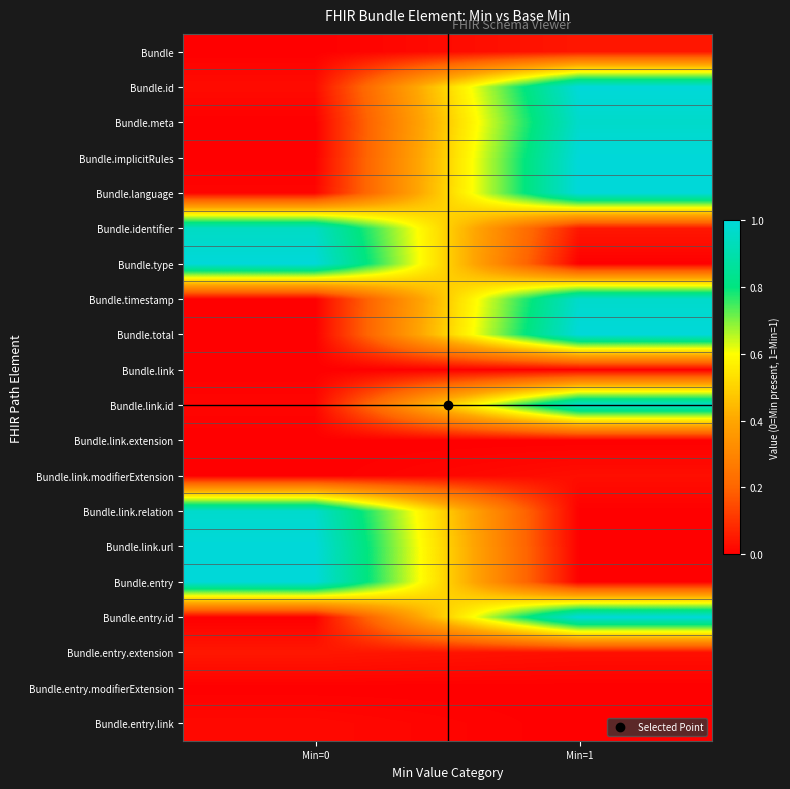

What is the total value across all series at Min=1?

8.1